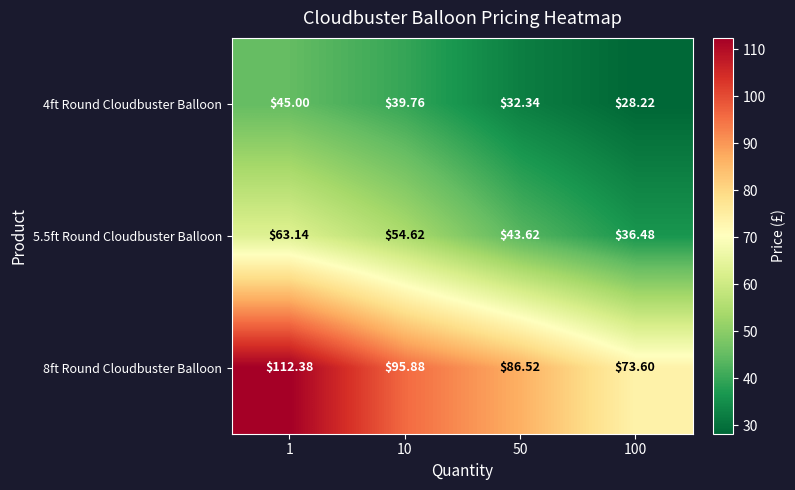

Which series changed the most between 1 and 10?

8ft Round Cloudbuster Balloon